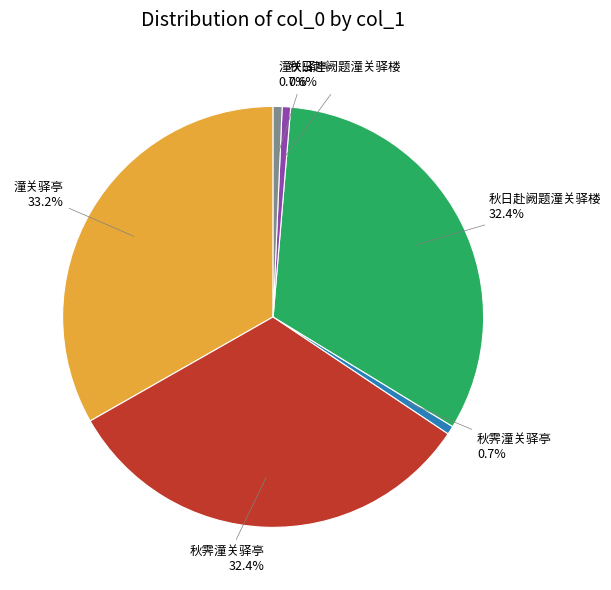

Is there any slice that represents more than half of the pie?

No